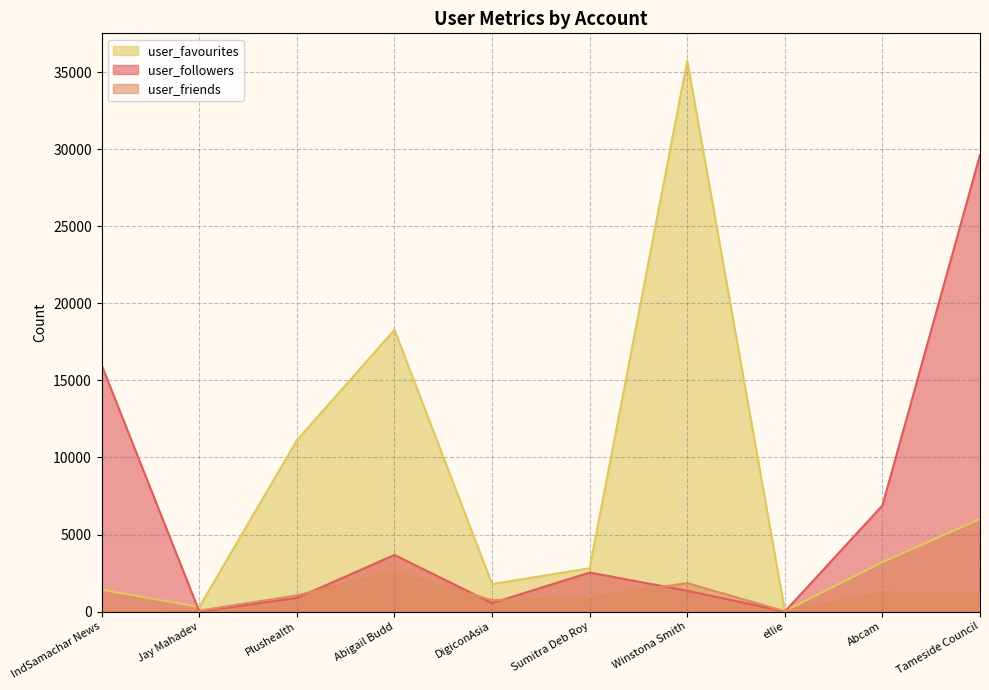

Rank the series by their maximum value, from lowest to highest.

user_friends, user_followers, user_favourites